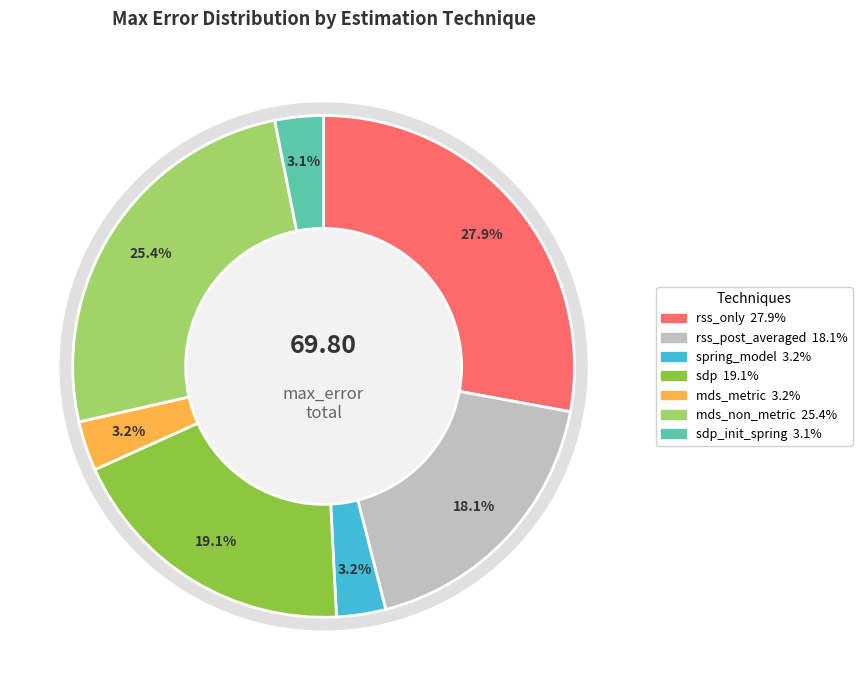

Does sdp_init_spring represent more than half of the total?

No